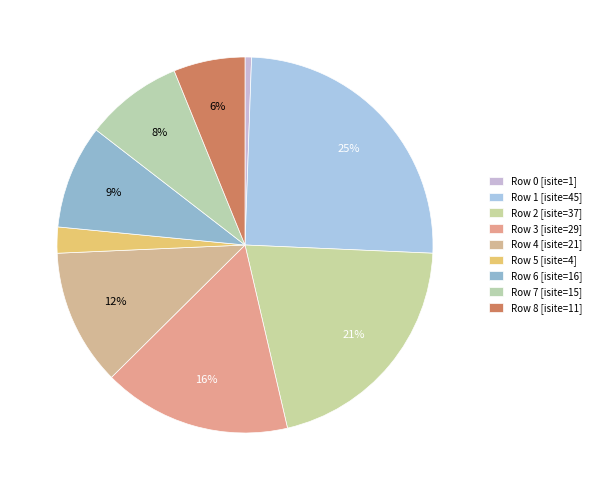

Which category has the biggest portion of the pie?

Row 1 [isite=45]